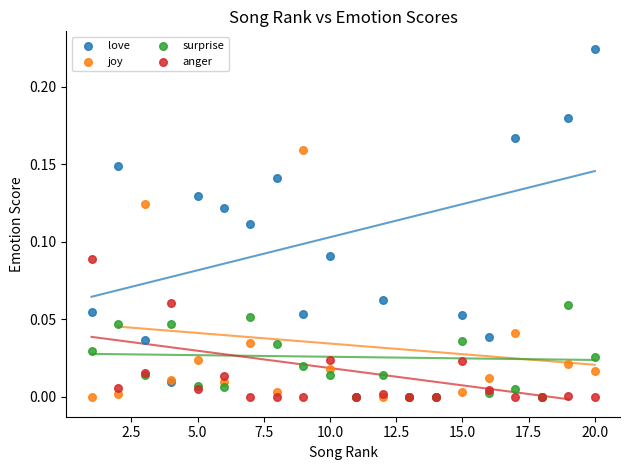

Which series reaches the maximum Y coordinate?

love